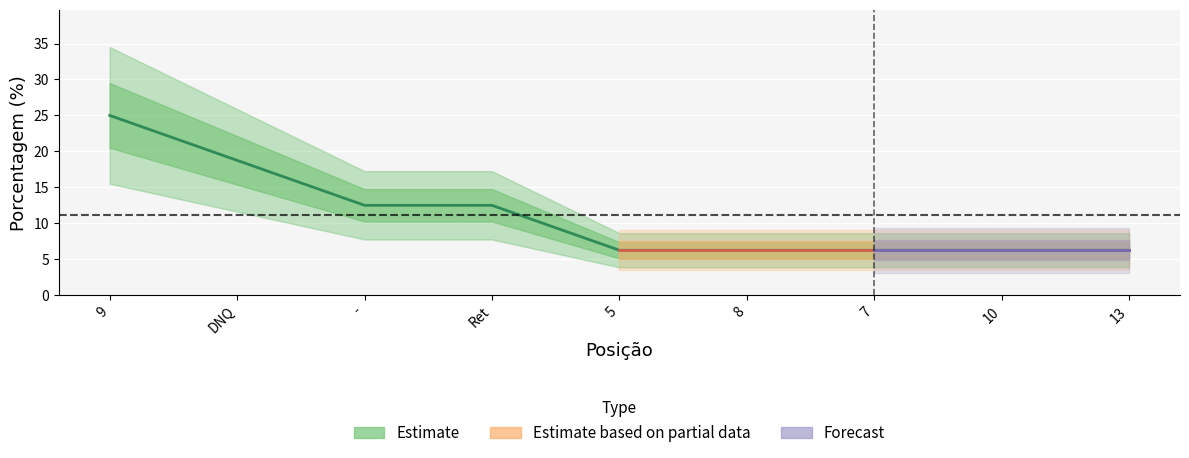

Rank the categories by value from lowest to highest.

5, 8, 7, 10, 13, -, Ret, DNQ, 9